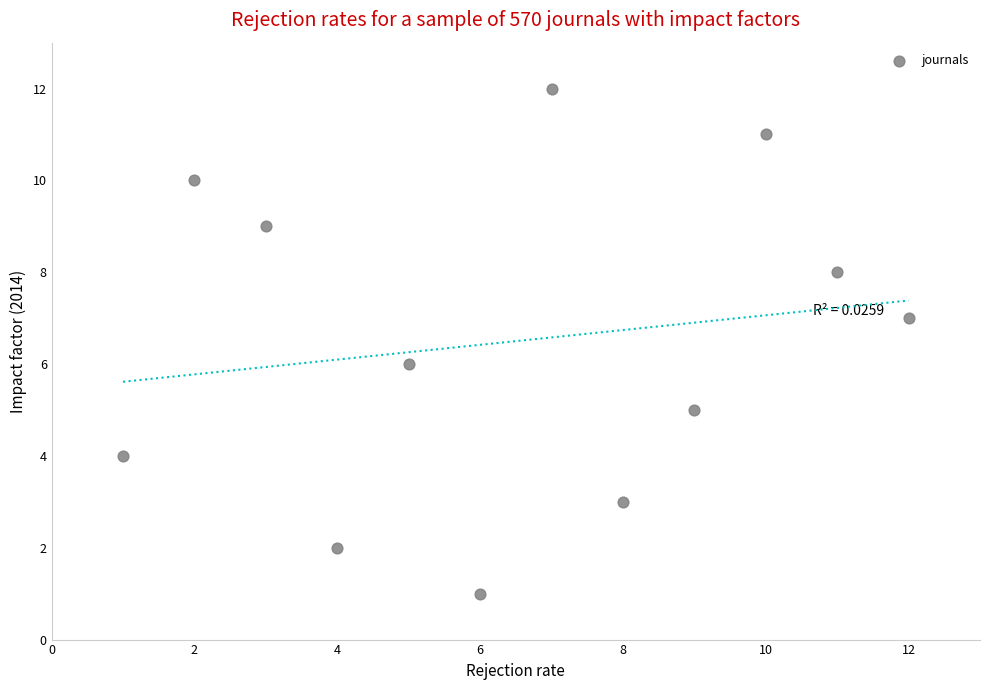

What is the average X value?

6